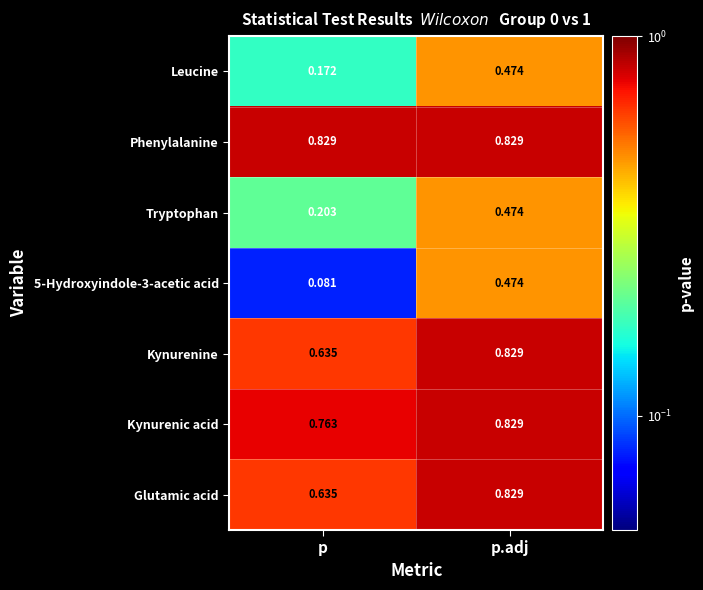

At which label is 5-Hydroxyindole-3-acetic acid closest to 0?

p